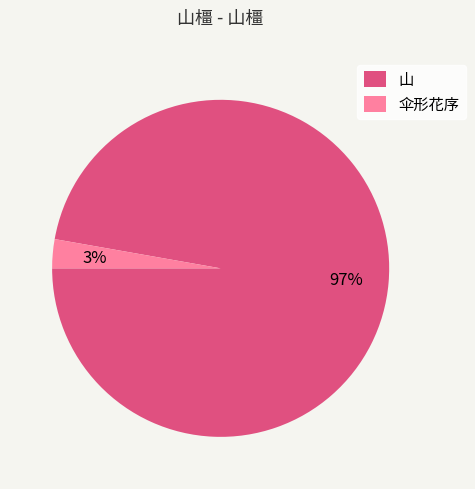

True or false: 伞形花序 accounts for 3% of the total.

True